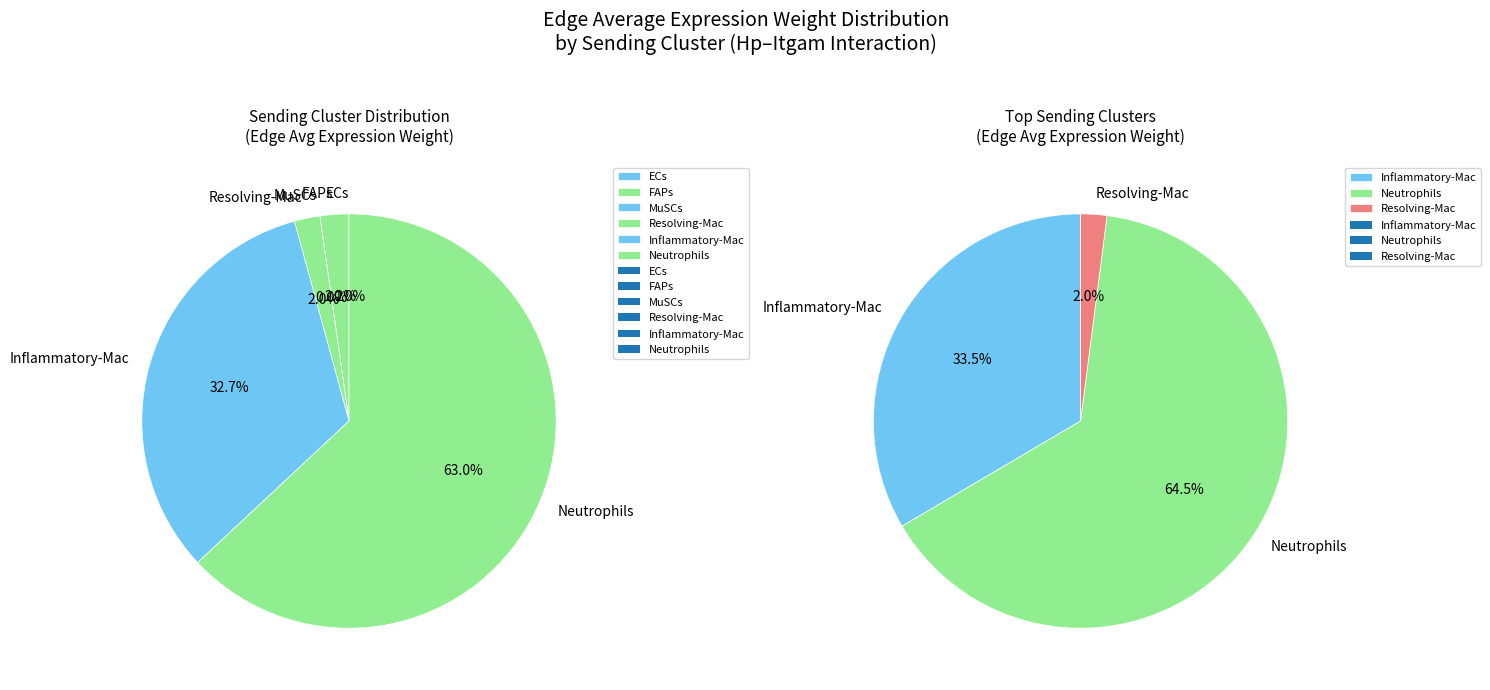

Which category accounts for the majority?

Neutrophils